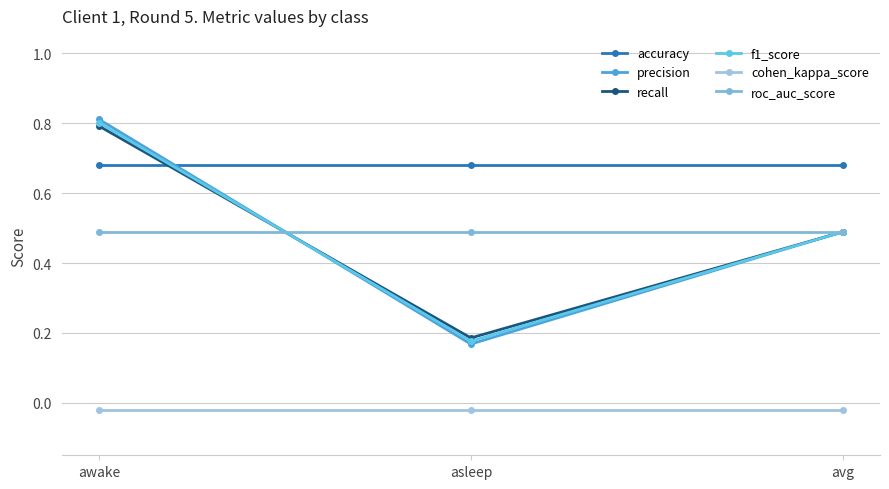

What value does the f1_score series have at asleep?

0.2